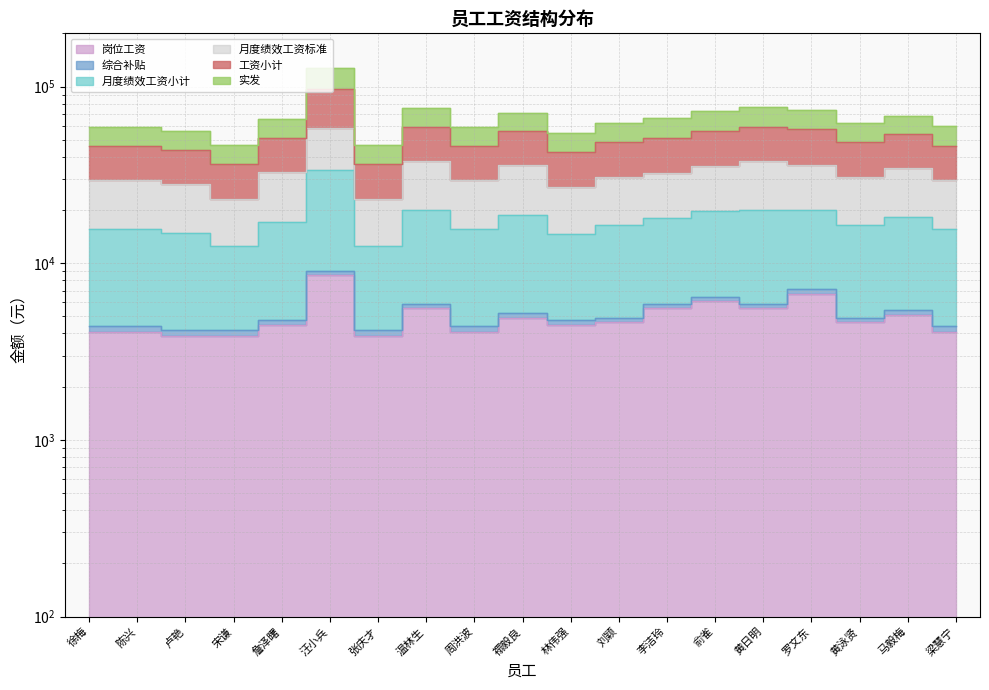

Where is 月度绩效工资标准 nearest to the value 40656?

温林生